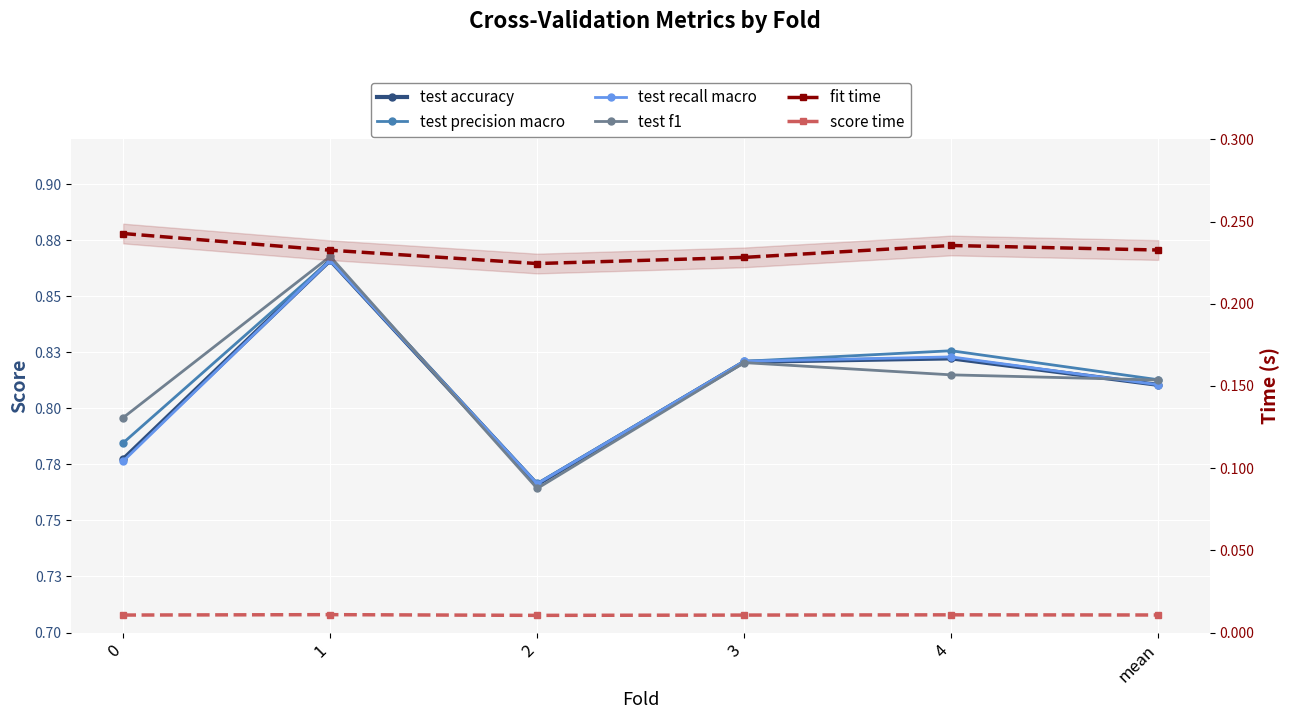

Is it true that test precision macro equals 0.9 at 1?

True